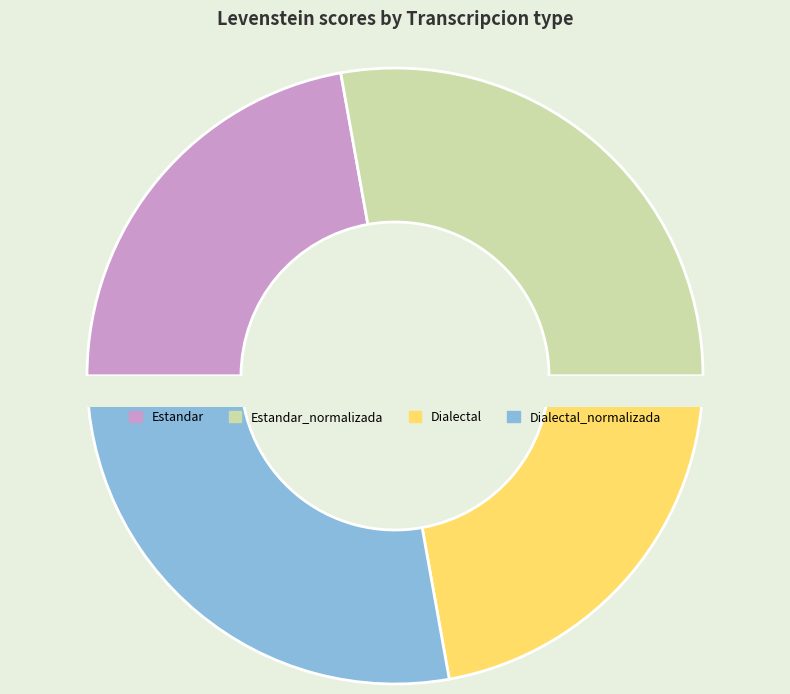

What is the smallest slice in the pie chart?

Estandar